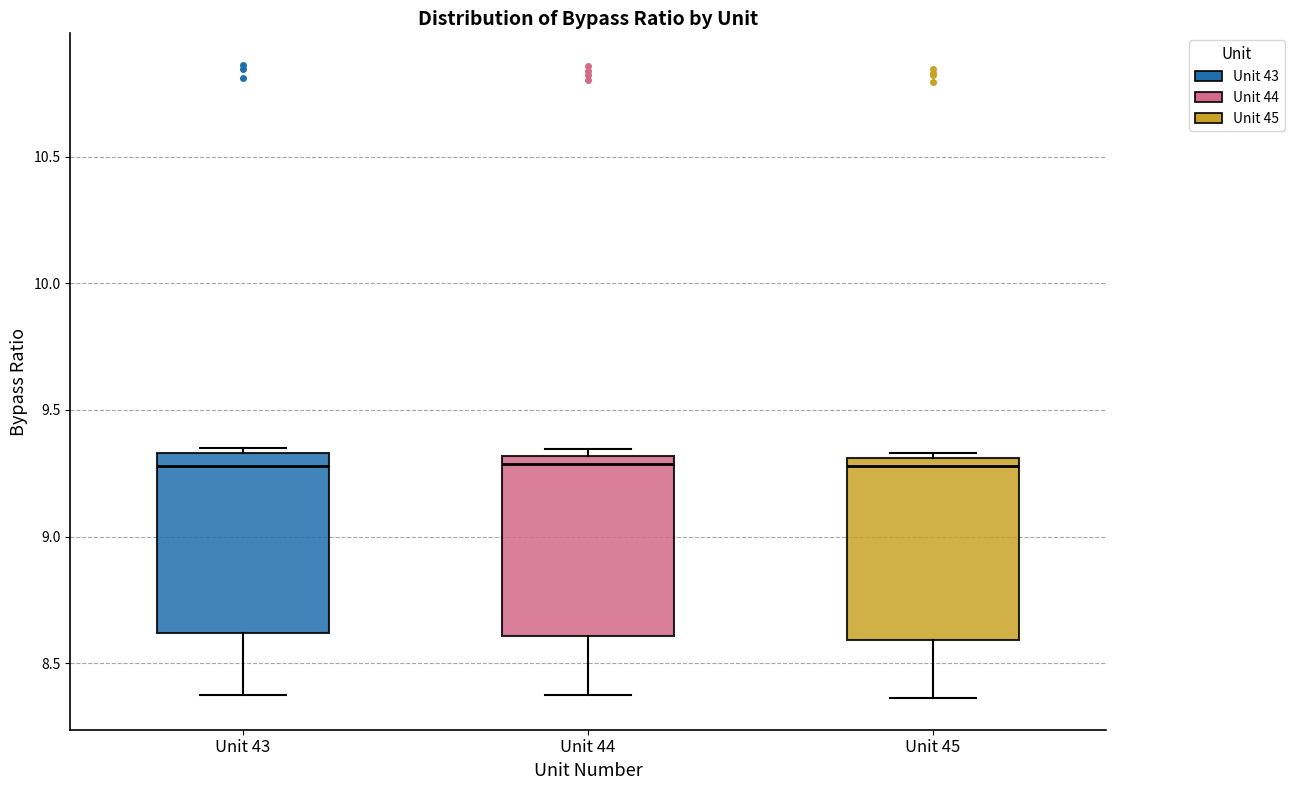

Reading left to right, read every box against the y-axis: the position of its median line, the range the box covers, and the ends of its whiskers. The values are not printed on the chart, so give them approximately, as read against the axis.

Unit 43: median 9.30, box 8.60 to 9.35, whiskers 8.35 to 9.35 (just above the box's upper edge)
Unit 44: median 9.30 (just below the box's upper edge), box 8.60 to 9.30, whiskers 8.40 to 9.35
Unit 45: median 9.30 (just below the box's upper edge), box 8.60 to 9.30, whiskers 8.35 to 9.35